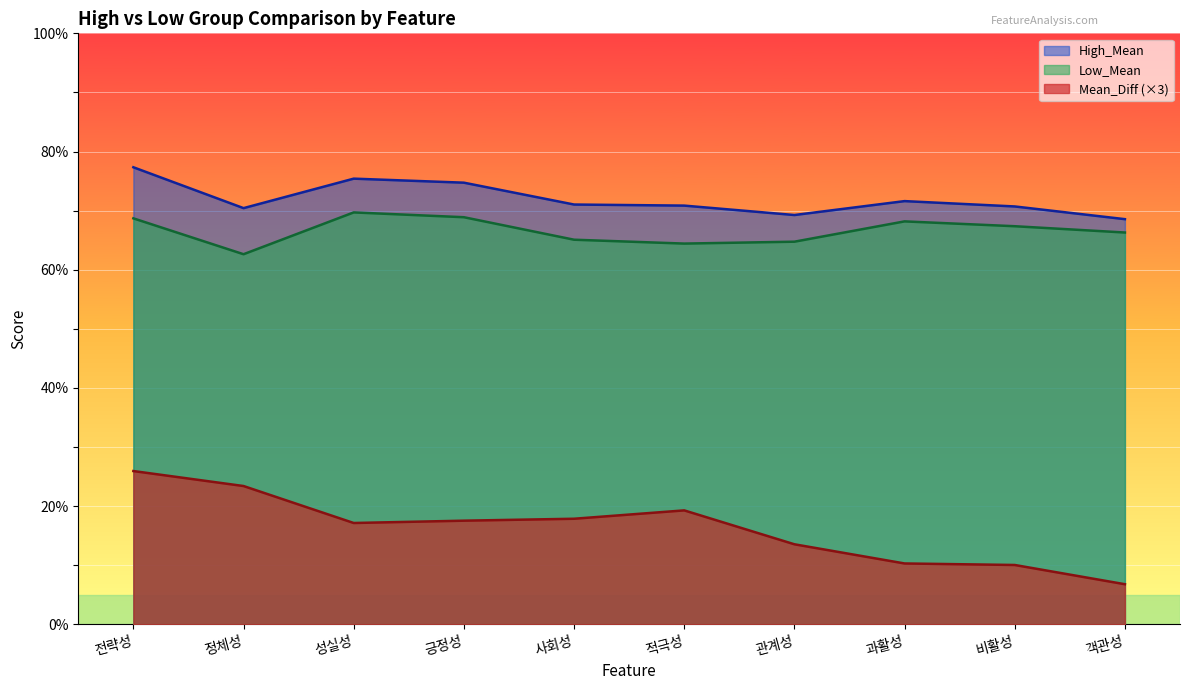

How many lines are shown in the chart?

3